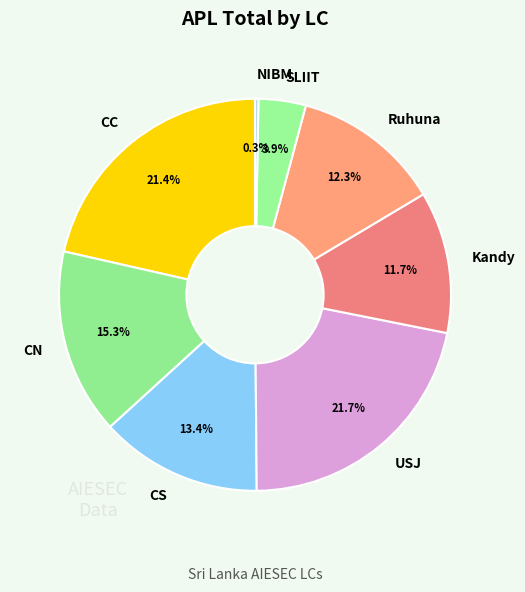

Is there a majority slice in this chart?

No